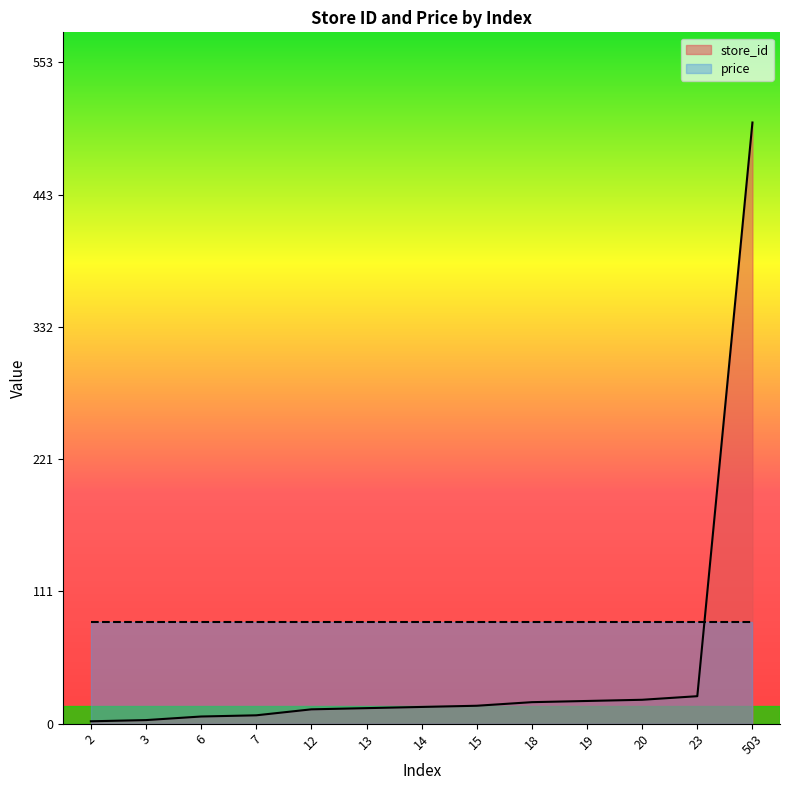

The chart shows a value of 2 at 2. True or false?

True